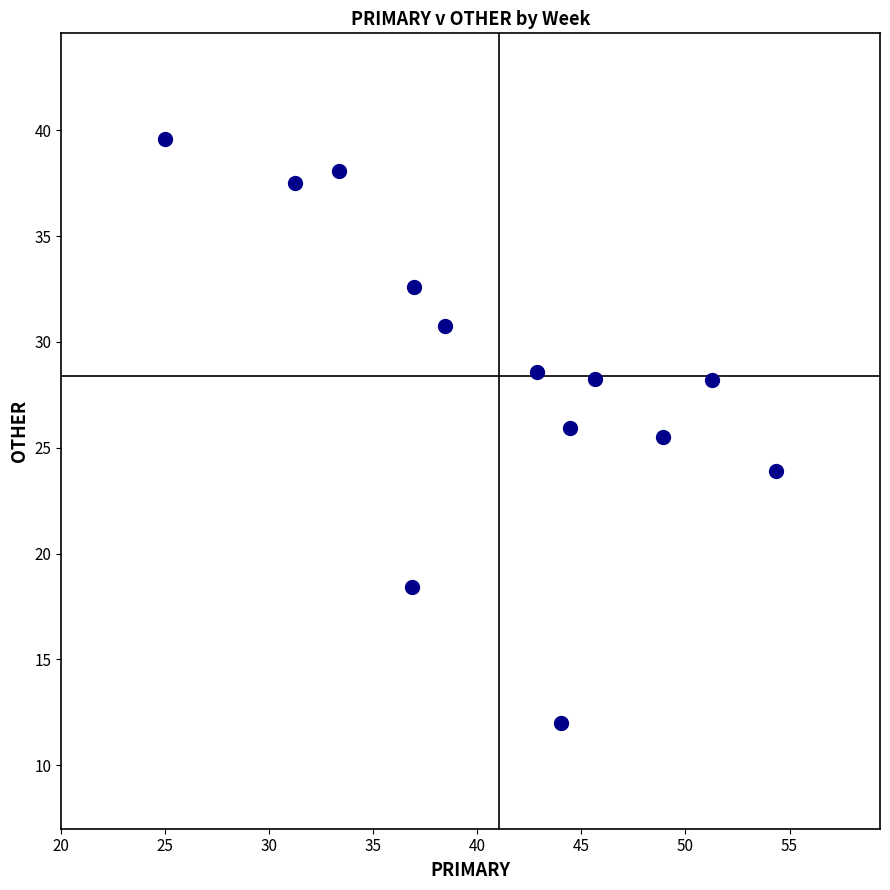

What Y value in the scatter plot is closest to 25?

25.5